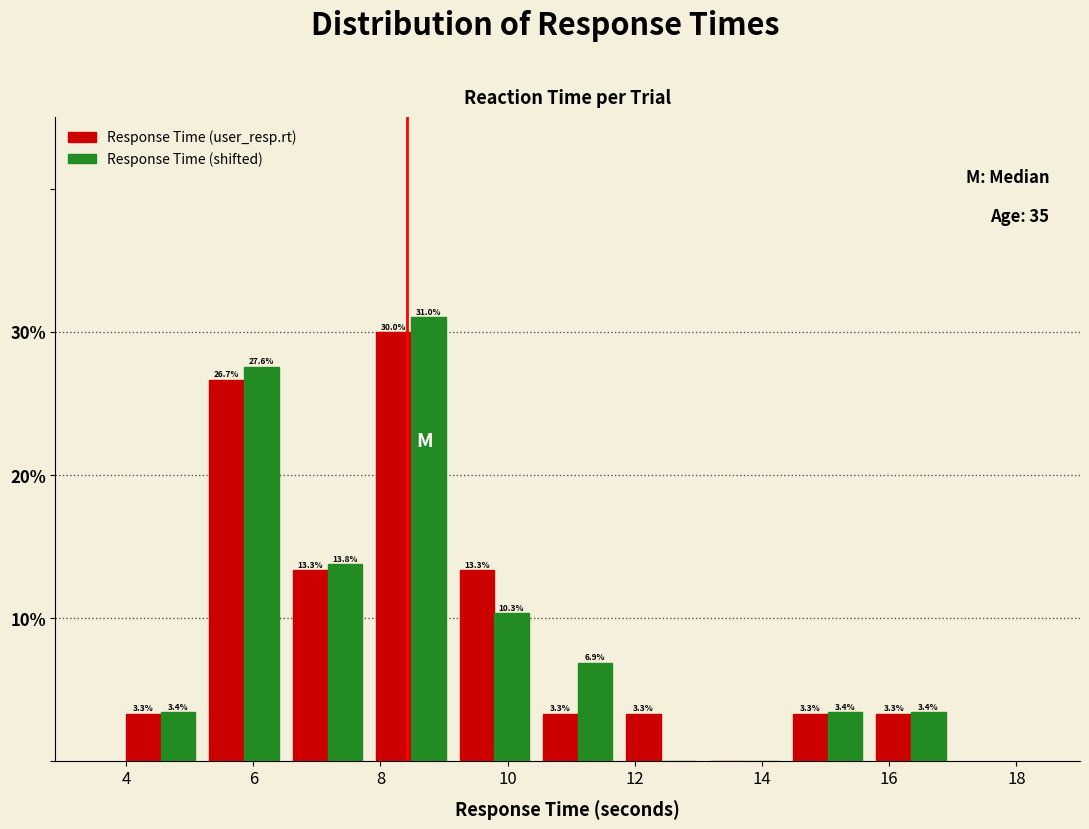

In the Response Time (user_resp.rt) series, which range on the x-axis has the tallest bar?

7.8 to 9.2